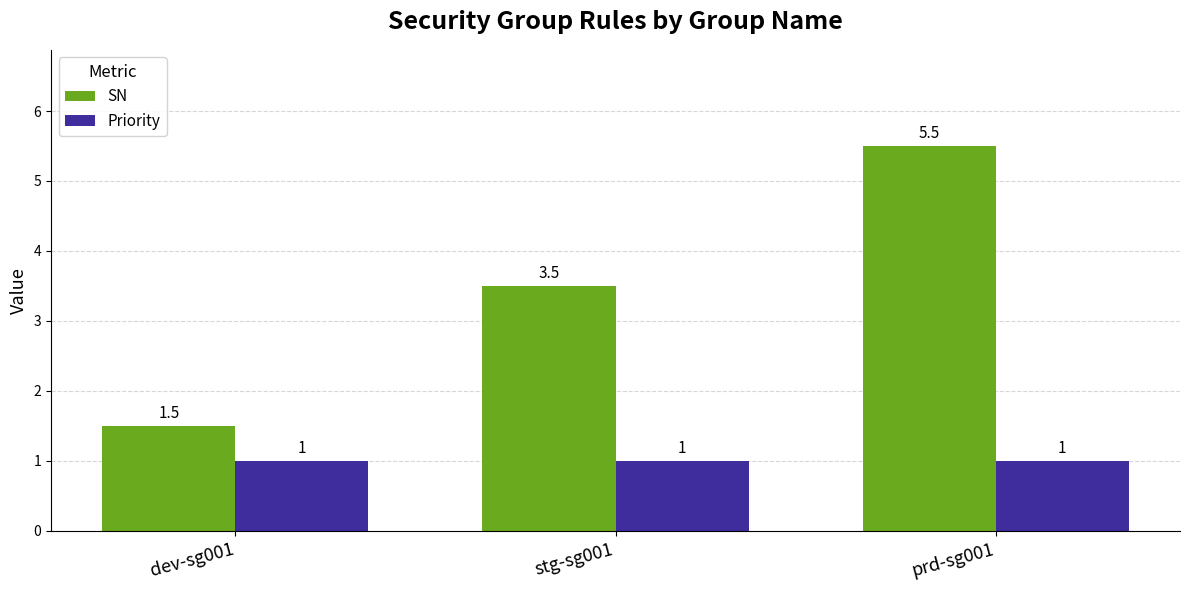

Reading left to right, extract all data points from this chart.

SN: 1.5	3.5	5.5
Priority: 1.0	1.0	1.0